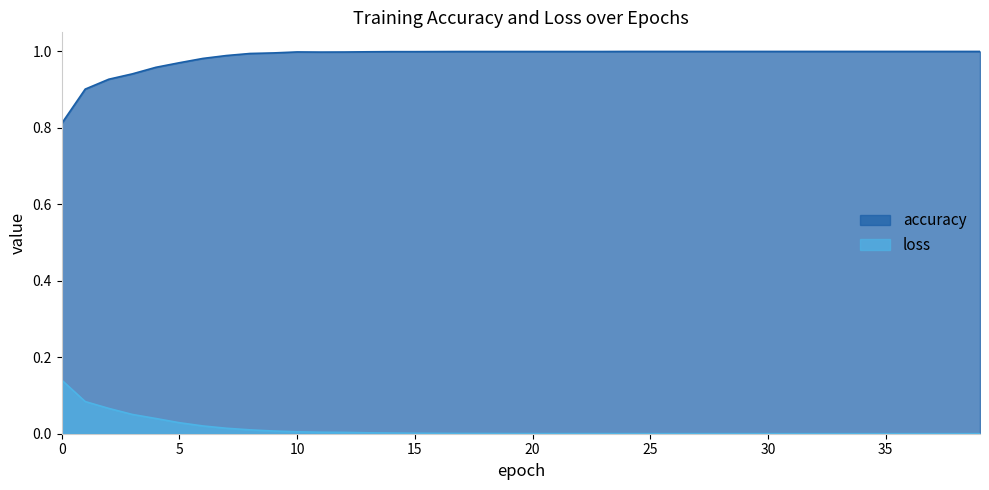

Which series changed the most between 2 and 14?

accuracy